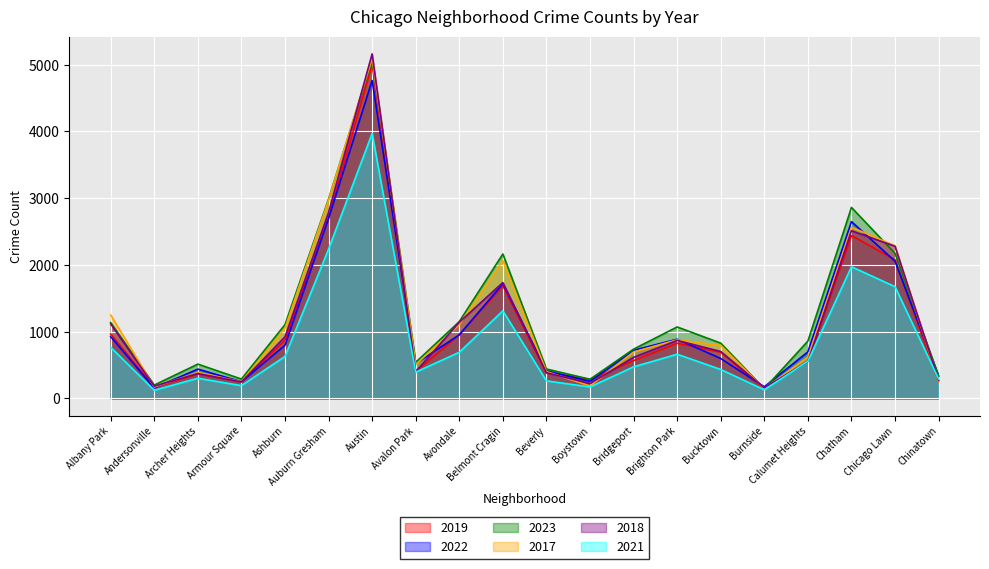

What is the average value of the 2018 series?

1133